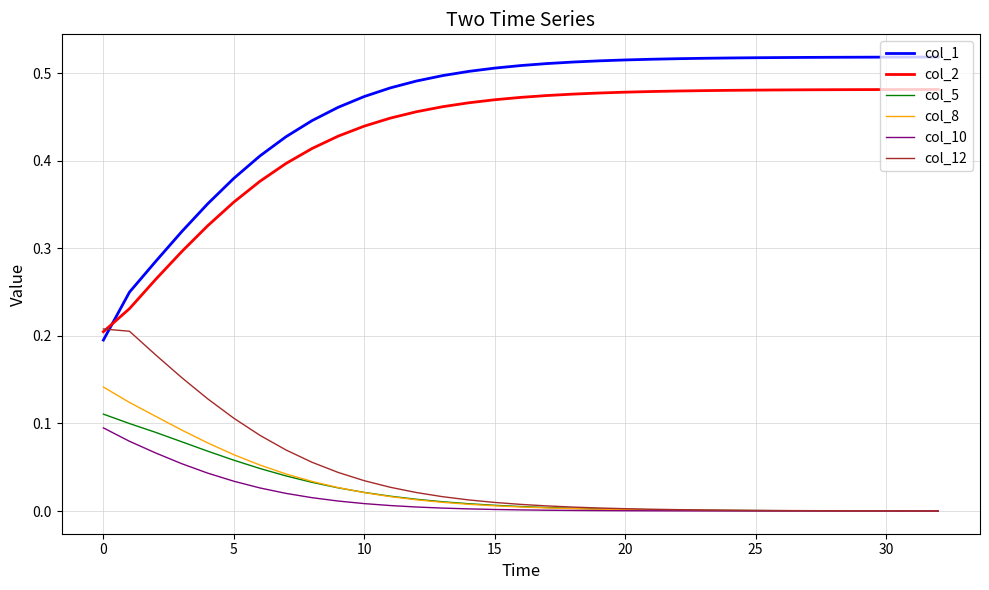

At how many categories does at least one series exceed 0?

33